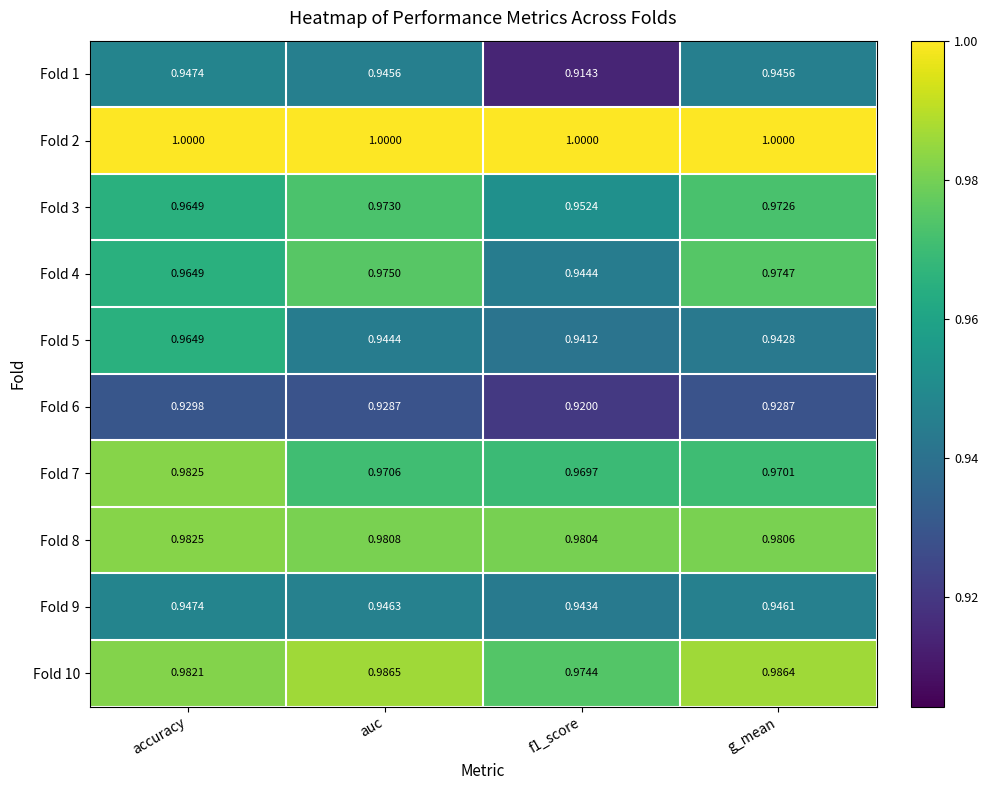

Which series has the largest total across all categories?

Fold 2